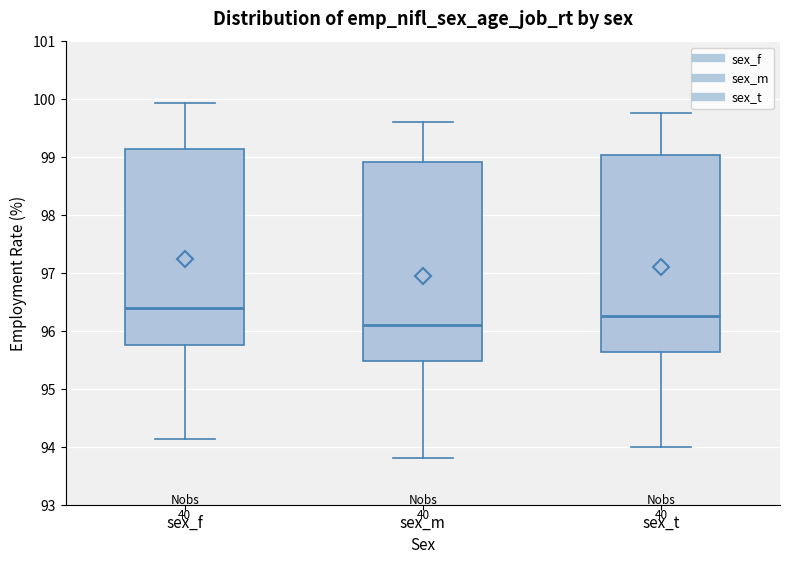

Which box has the highest median line?

sex_f